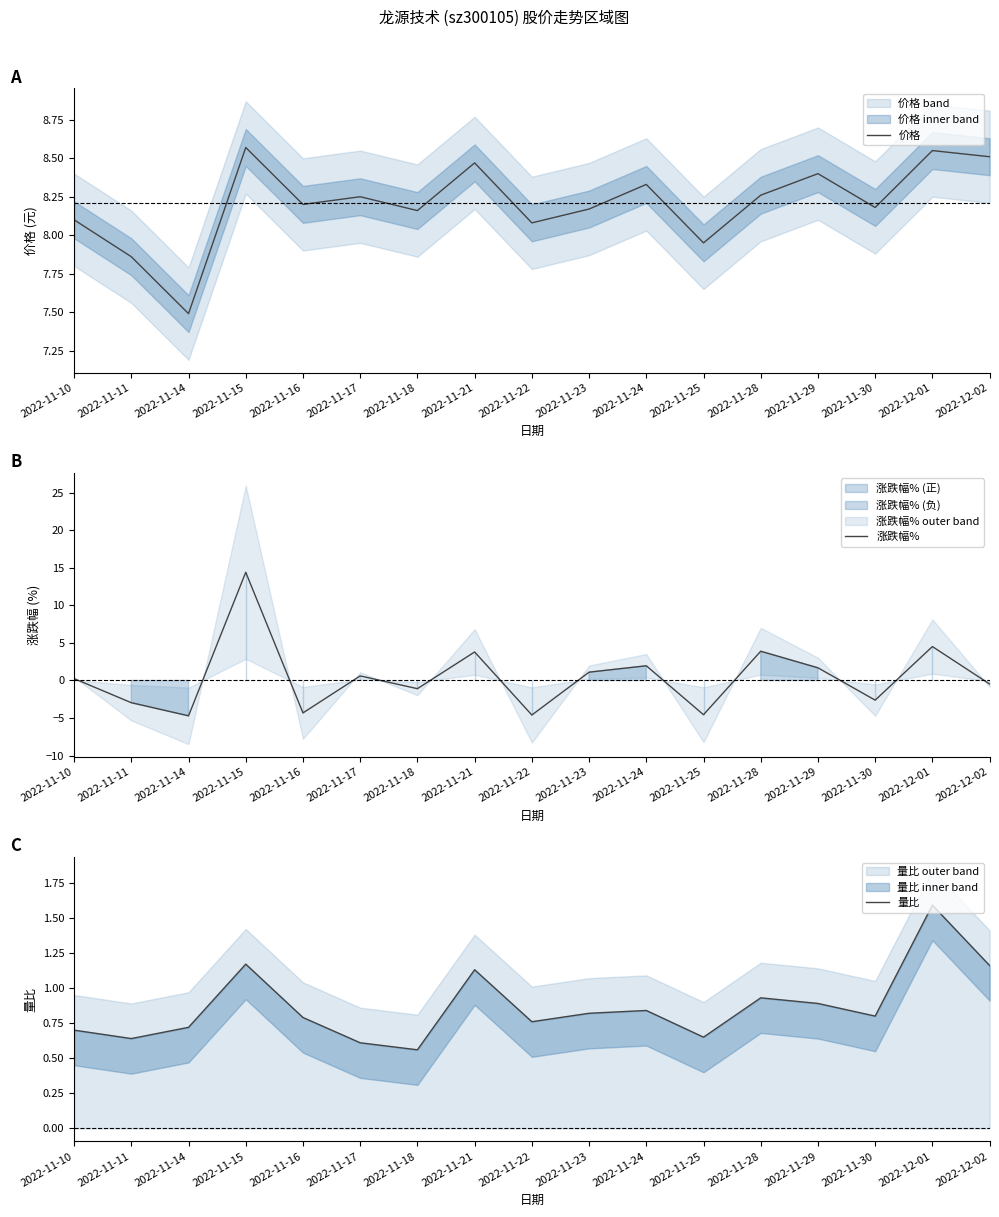

Which label corresponds to the smallest value in the chart?

2022-11-14